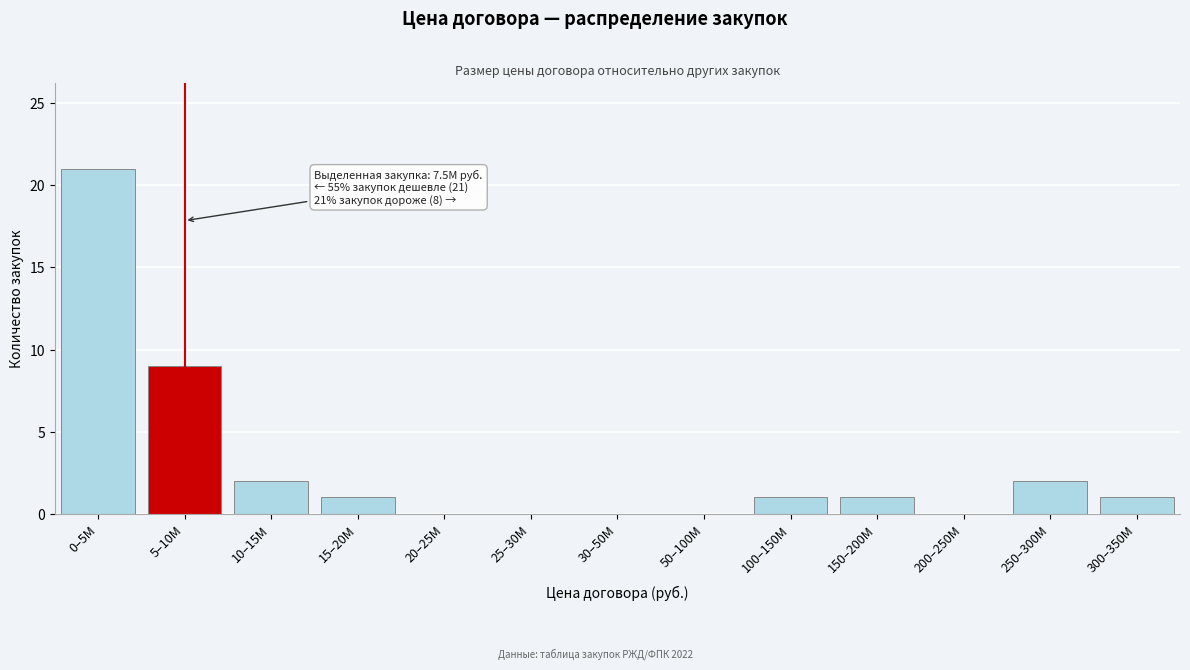

Reading left to right, extract all data points from this chart.

0–5M=21	5–10M=9	10–15M=2	15–20M=1	20–25M=0	25–30M=0	30–50M=0	50–100M=0	100–150M=1	150–200M=1	200–250M=0	250–300M=2	300–350M=1